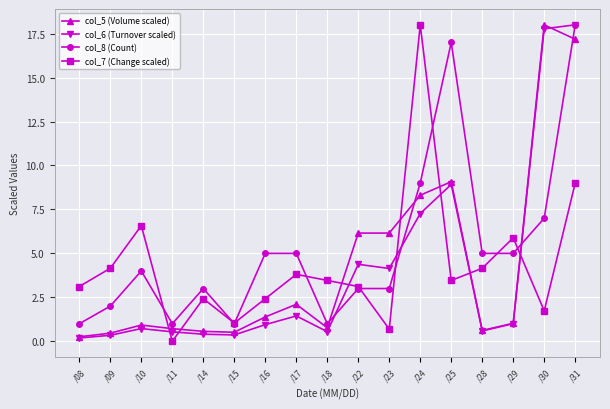

What is the difference between the maximum and minimum values in the col_7 (Change scaled) series?

18.0